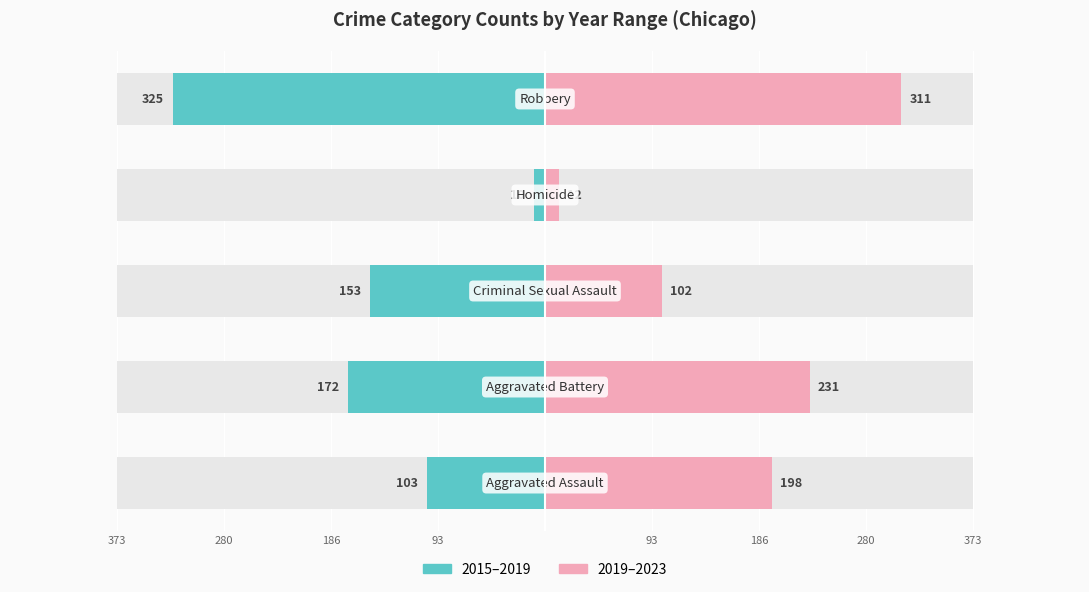

Are the bars grouped side by side (vs. stacked)?

Yes